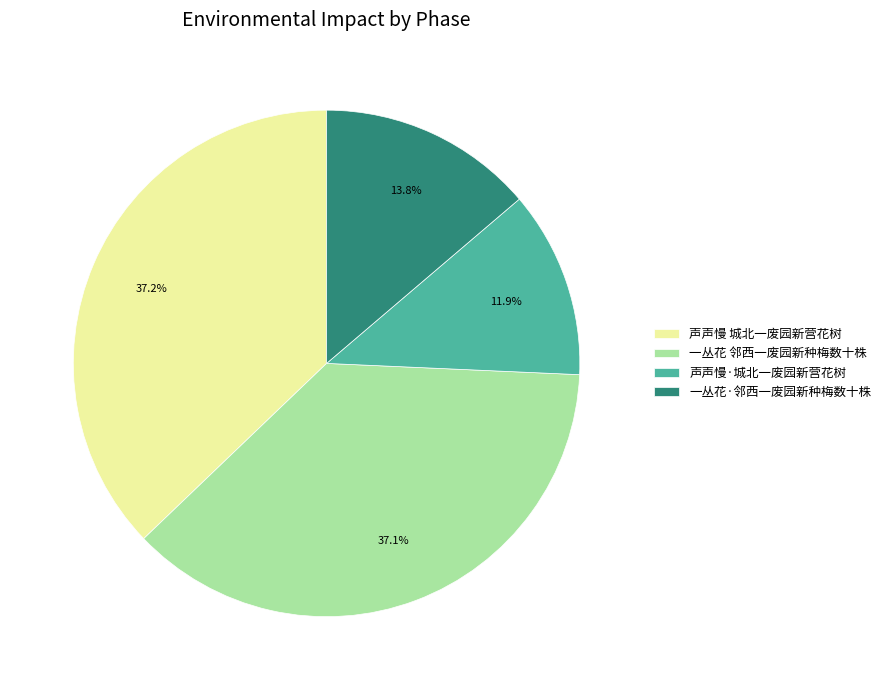

Is 声声慢 城北一废园新营花树 the majority of the pie?

No